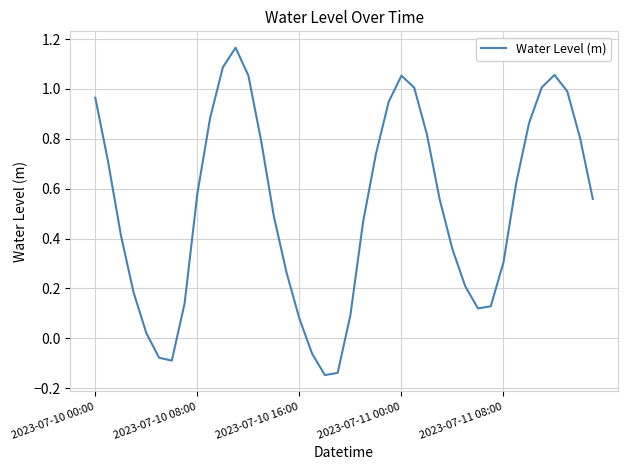

What is the difference between the maximum and minimum values?

1.3